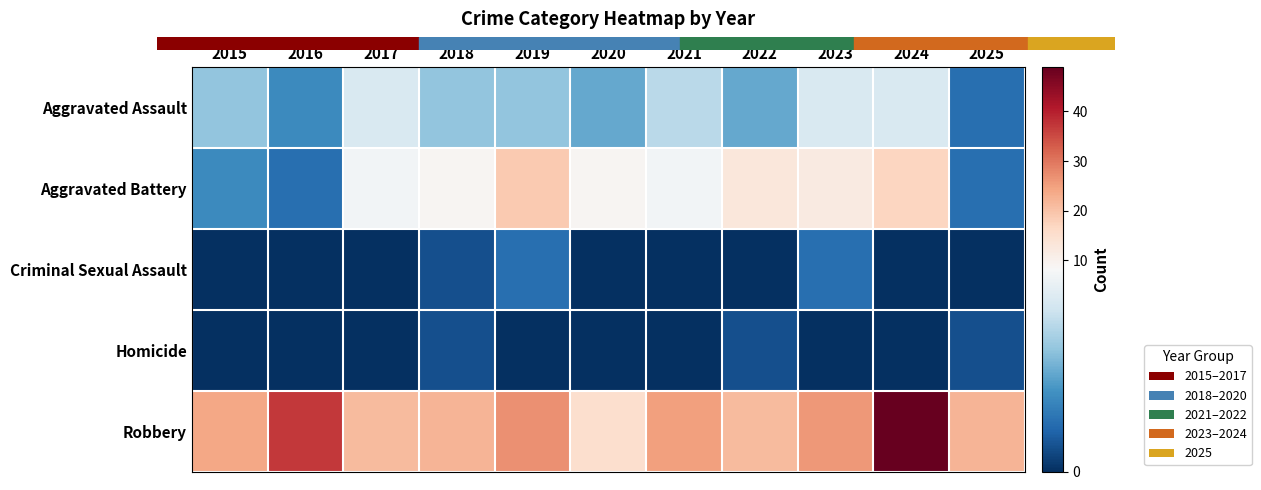

At 2015, list the series in order from smallest to largest.

Criminal Sexual Assault, Homicide, Aggravated Battery, Aggravated Assault, Robbery